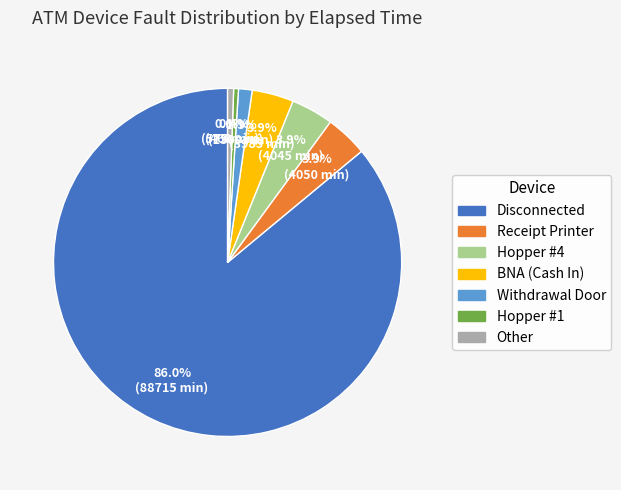

Is there a majority slice in this chart?

Yes